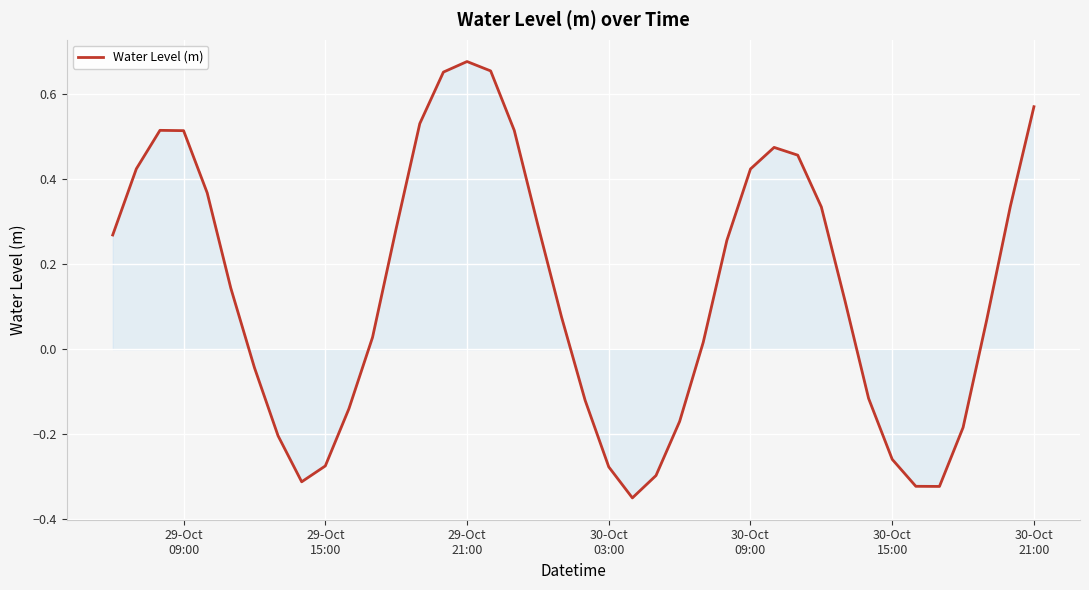

How many values exceed 0?

25